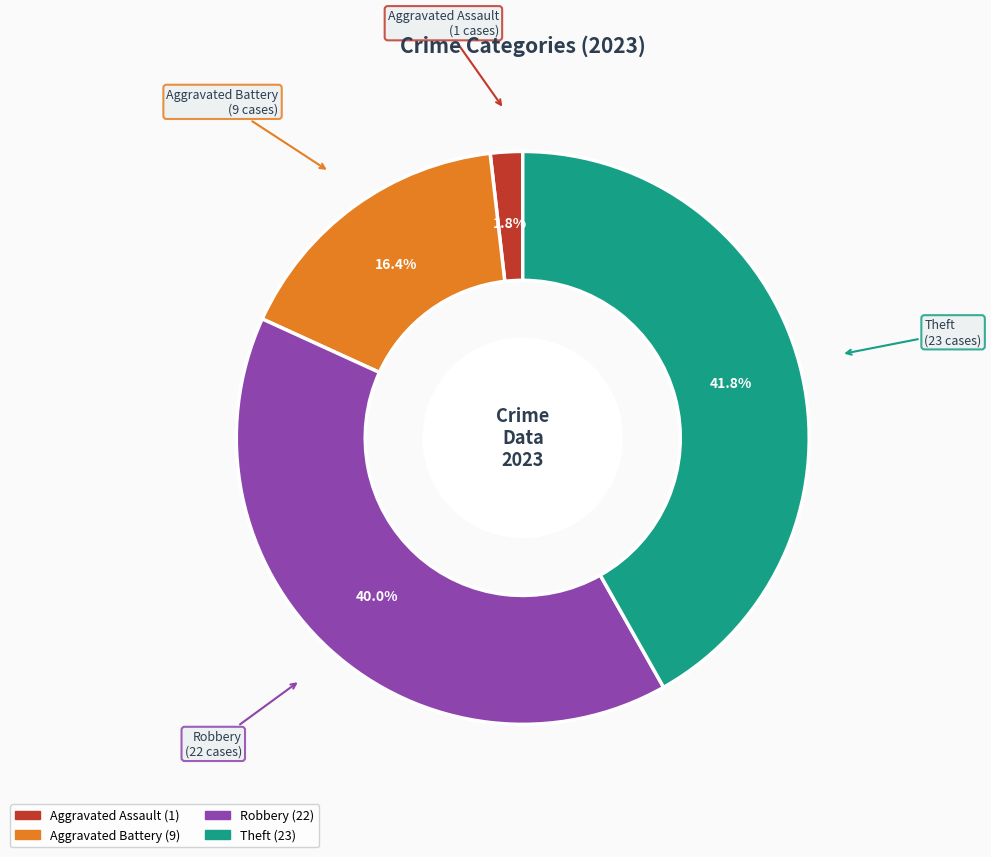

To the nearest percent, what is the average slice percentage?

25%